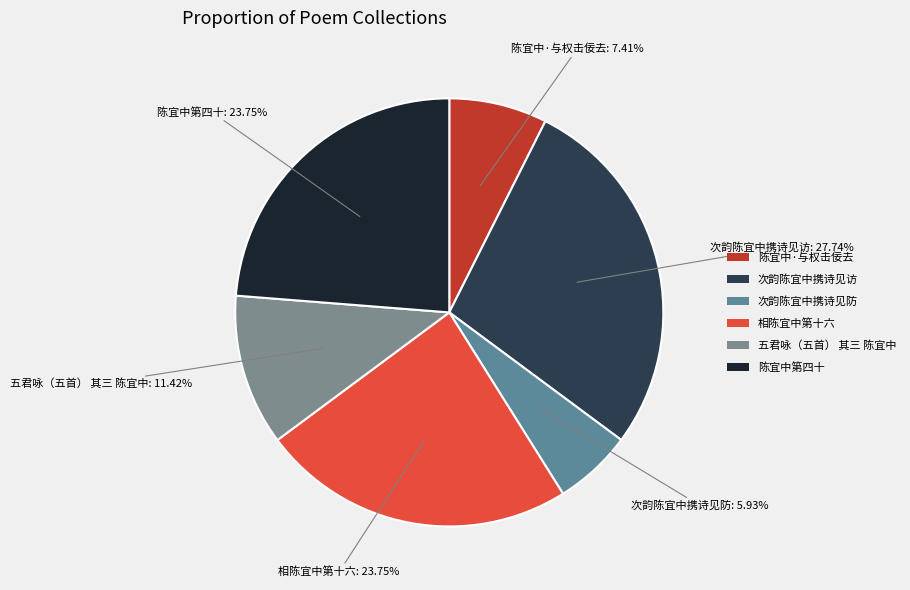

Which slice is the smallest?

次韵陈宜中携诗见防